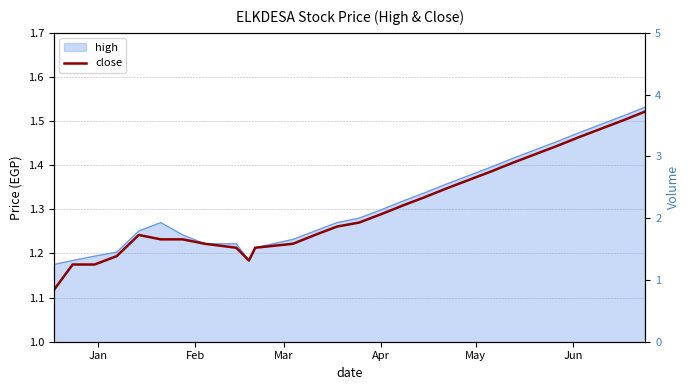

How many distinct data groups are displayed?

2